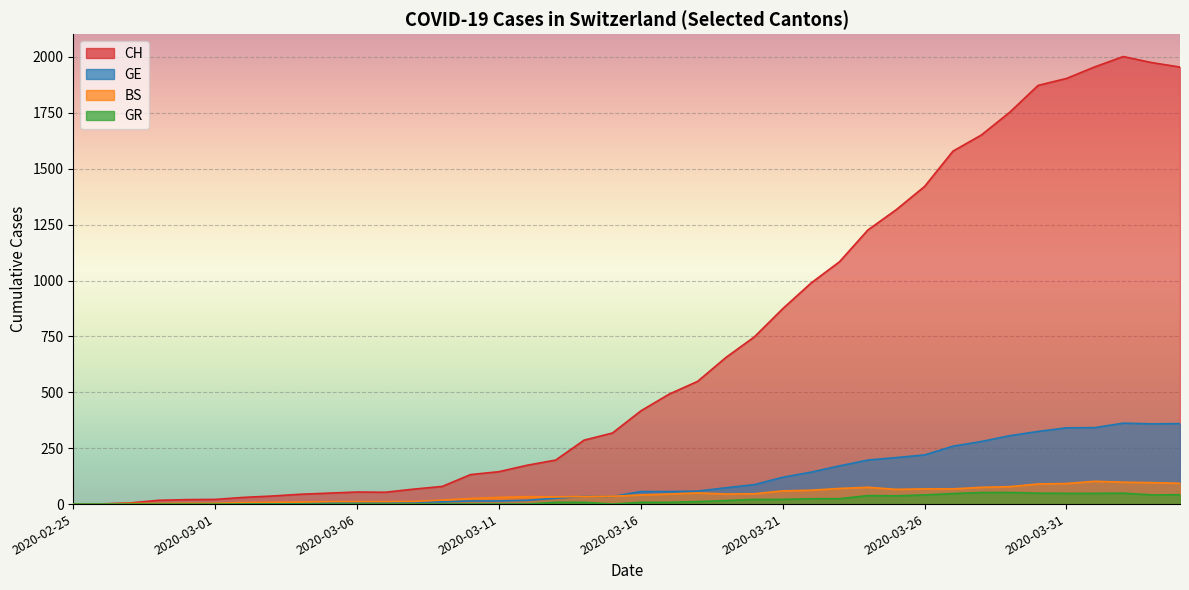

Count the number of data series in this chart.

4